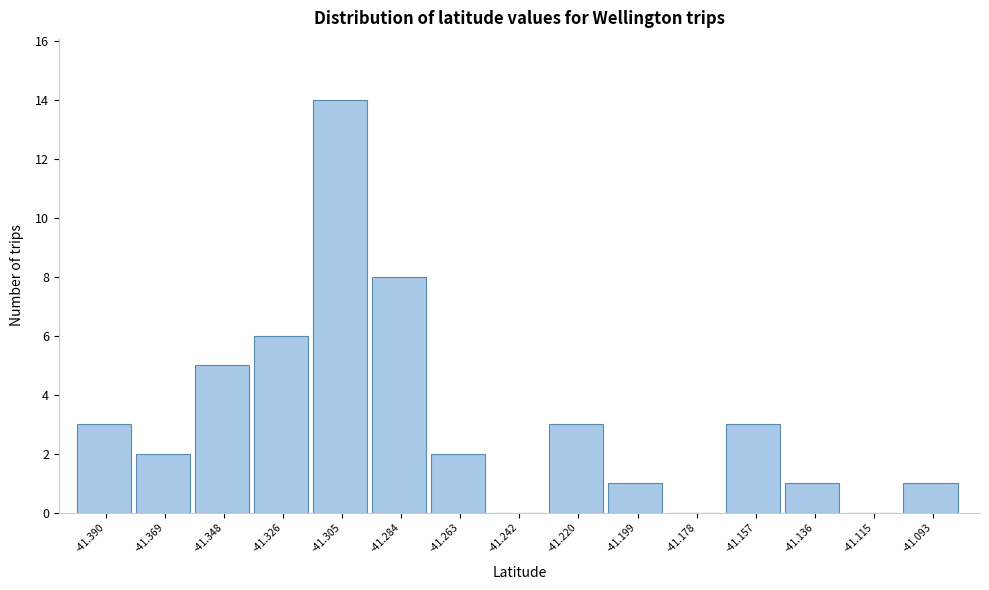

Reading right to left, extract all data points from this chart.

-41.093=1	-41.115=0	-41.136=1	-41.157=3	-41.178=0	-41.199=1	-41.220=3	-41.242=0	-41.263=2	-41.284=8	-41.305=14	-41.326=6	-41.348=5	-41.369=2	-41.390=3